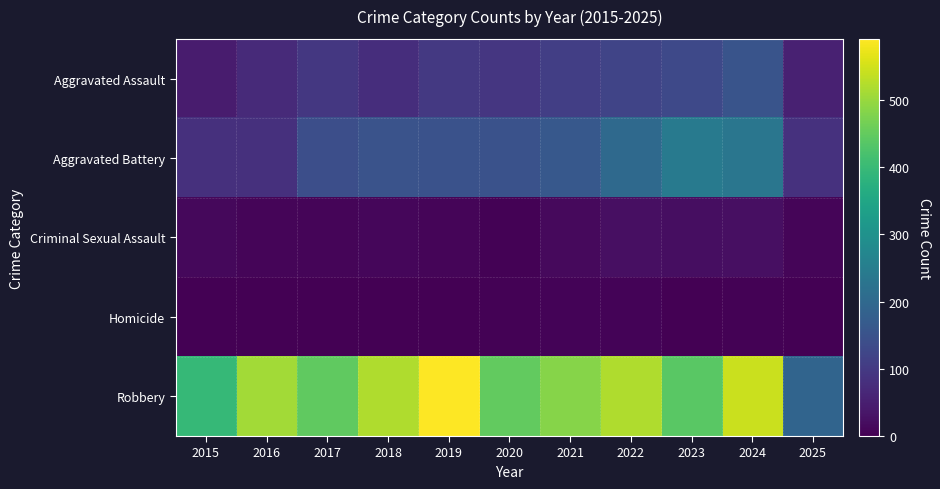

At how many categories does at least one series exceed 58?

11